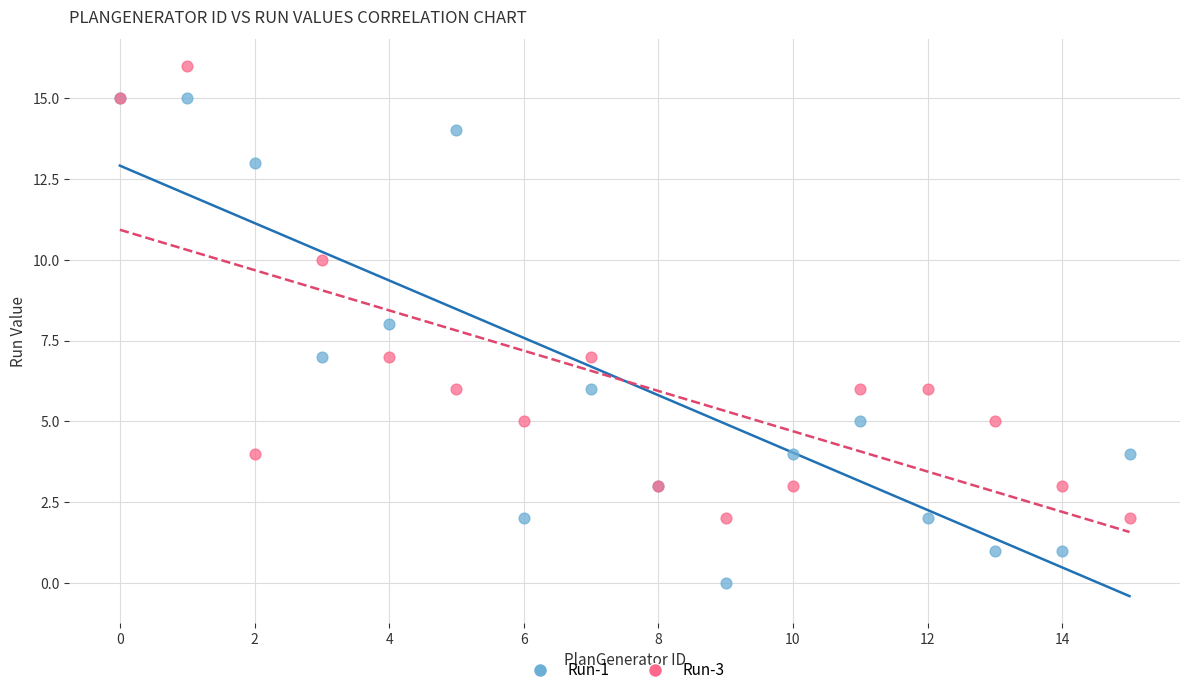

What are all the series names shown in the legend?

Run-1, Run-3